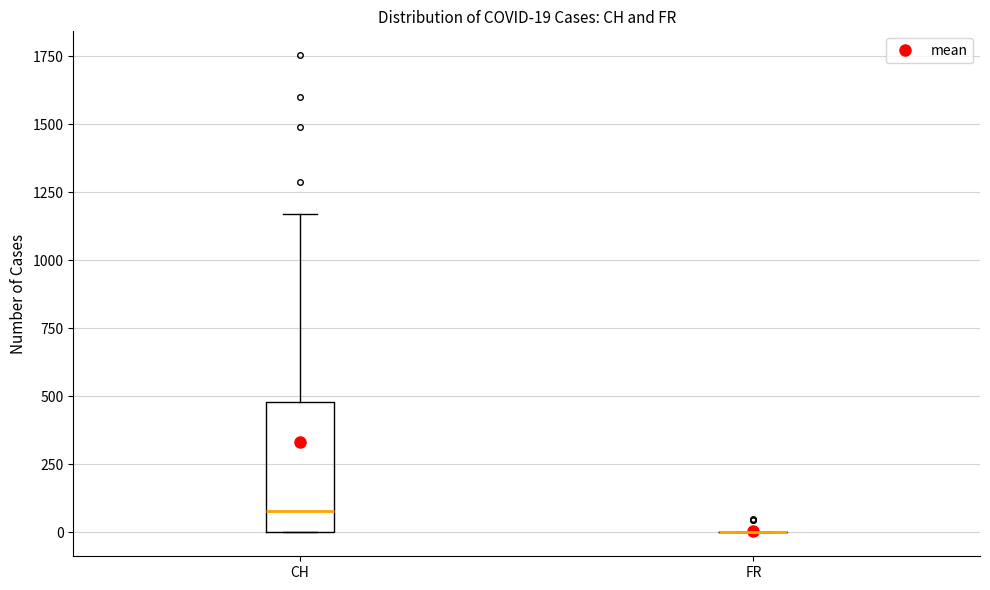

Which box is the tallest, from its lower edge to its upper edge?

CH